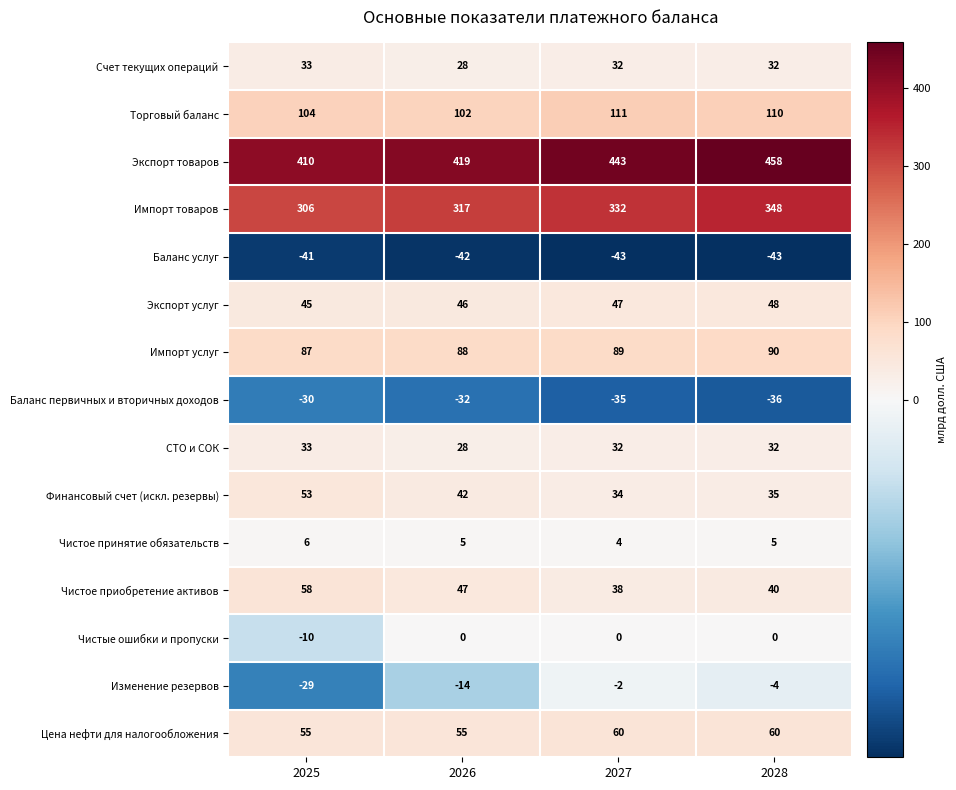

Where is Баланс первичных и вторичных доходов nearest to the value -33?

2026